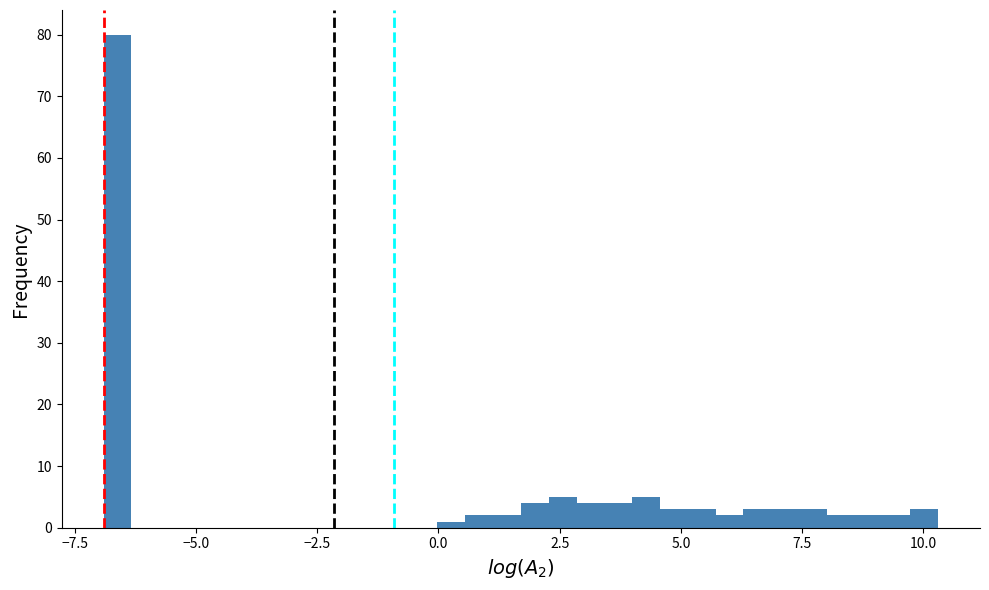

Read against the x-axis, roughly where is the centre of the tallest bar?

-6.5